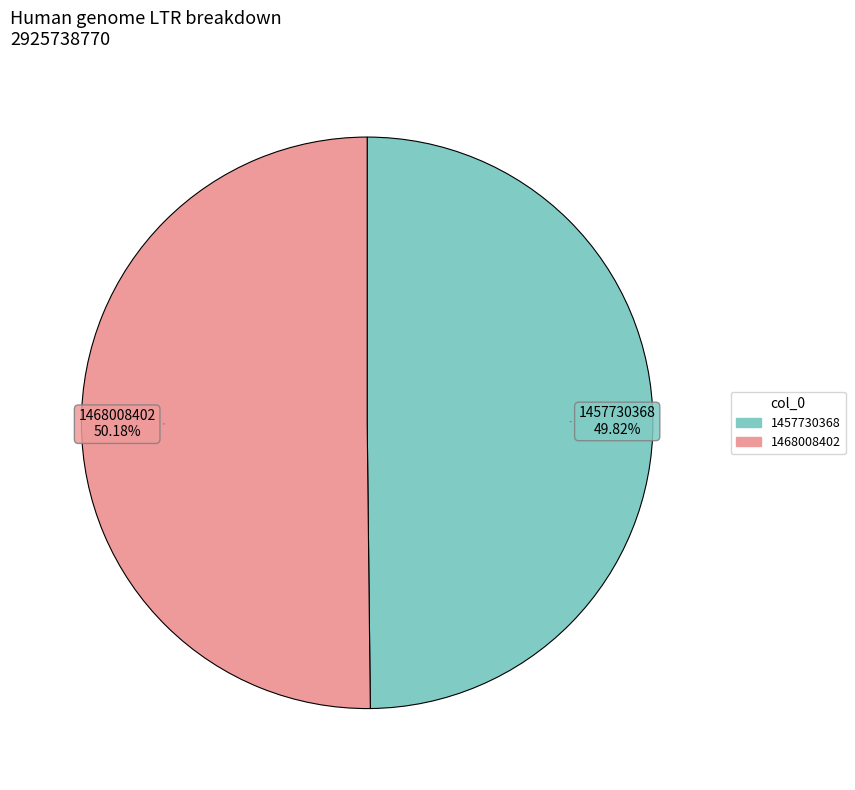

Does any single category account for the majority?

Yes